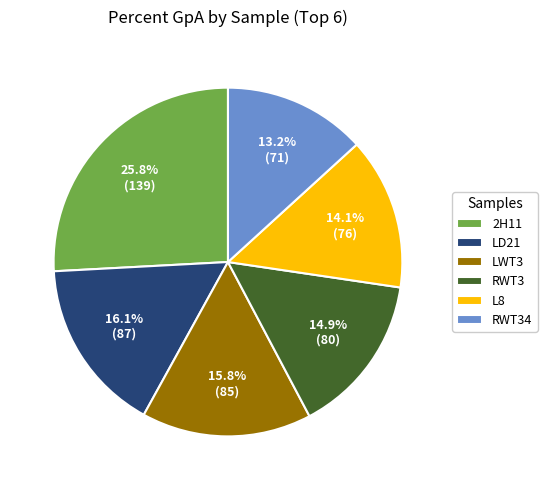

What is the largest slice in the pie chart?

2H11